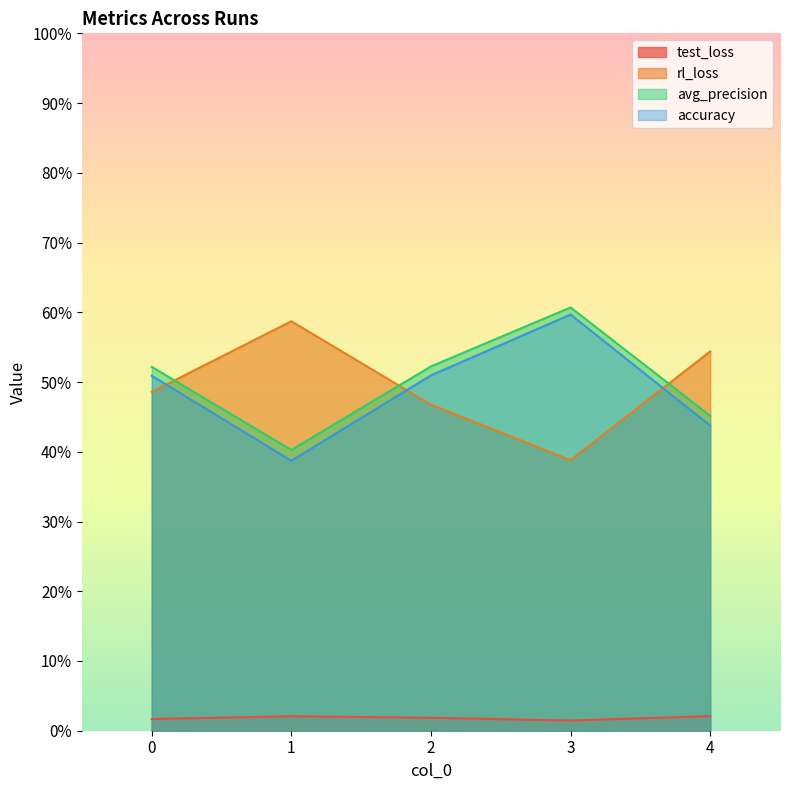

At which category does the chart reach its minimum across all series?

3